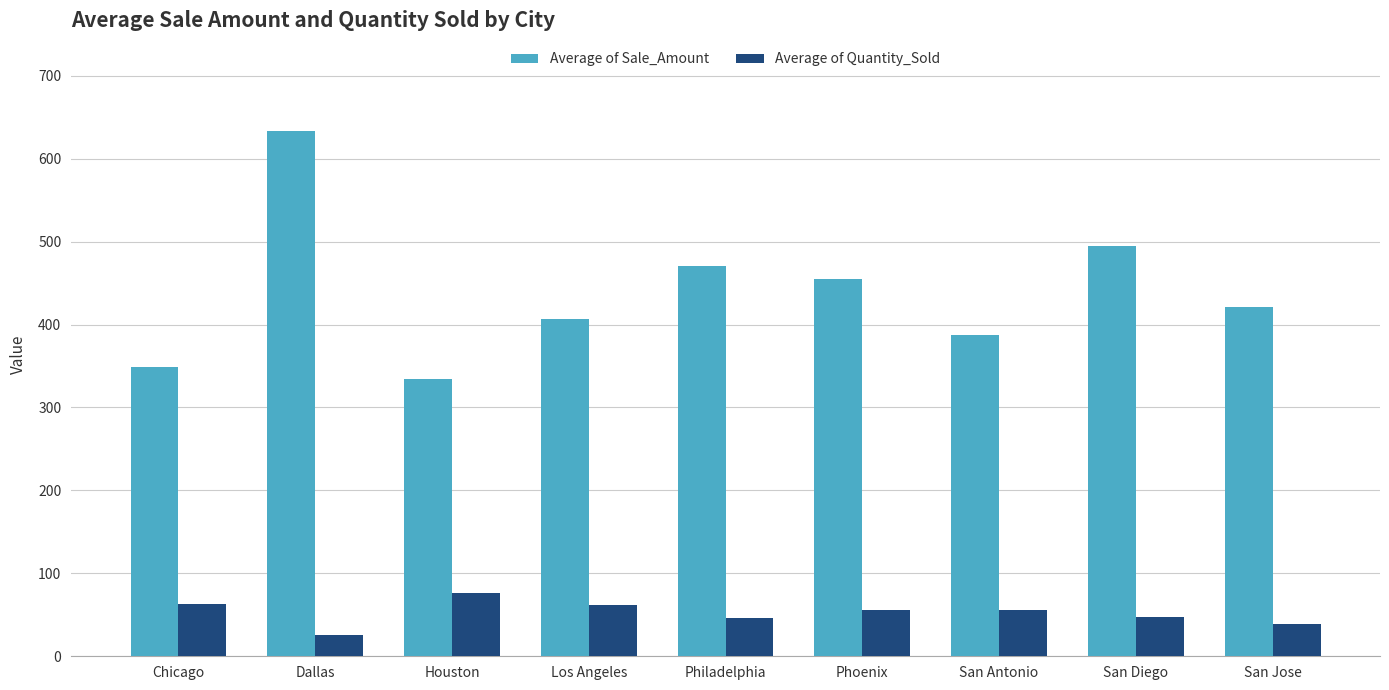

Count the number of data series in this chart.

2